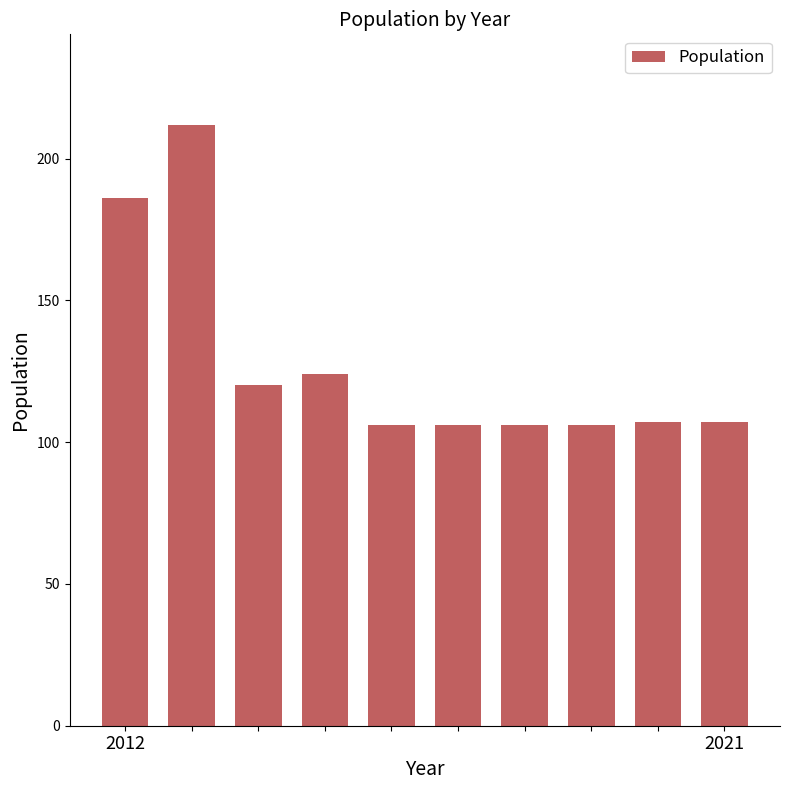

Does the chart contain any negative values?

No